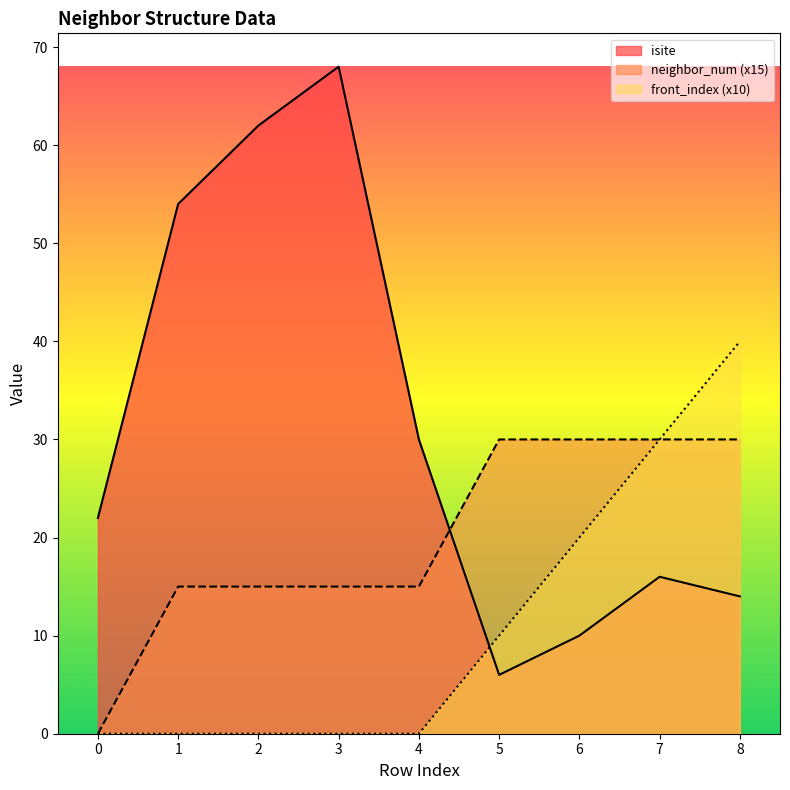

After their last crossing, which series has the higher values: isite or neighbor_num?

neighbor_num